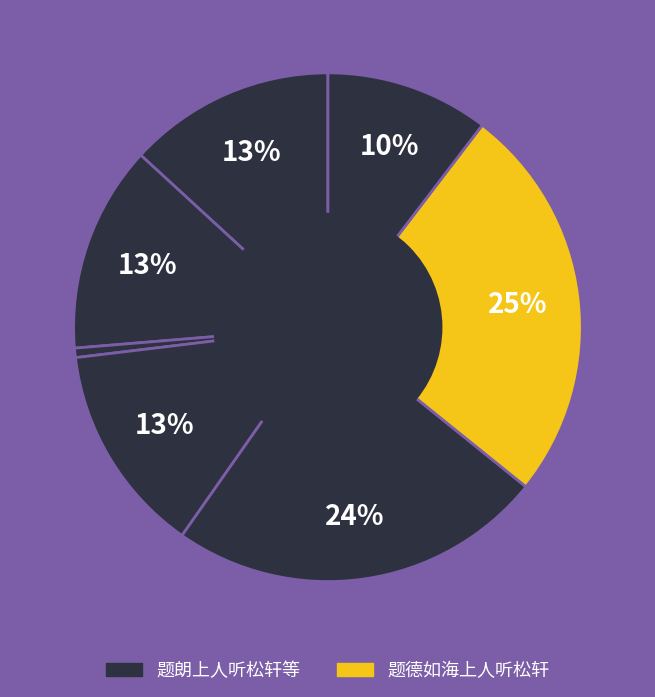

How many segments does this pie chart have?

7